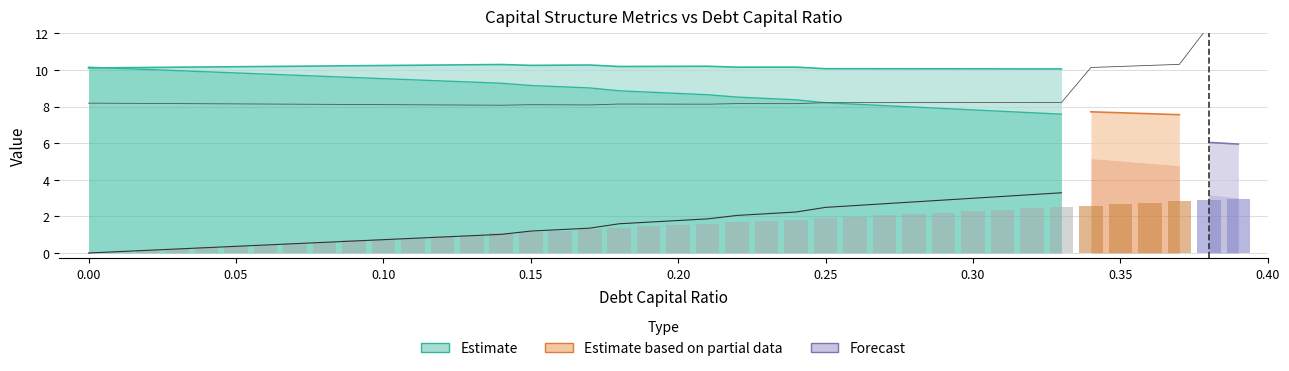

Reading right to left, list all the values displayed in this chart.

enterprise_value: 0.39=5.9	0.38=6.0	0.37=7.6	0.36=7.6	0.35=7.7	0.34=7.7	0.33=10.1	0.32=10.1	0.31=10.1	0.3=10.1	0.29=10.1	0.28=10.1	0.27=10.1	0.26=10.1	0.25=10.1	0.24=10.2	0.23=10.2	0.22=10.2	0.21=10.2	0.2=10.2	0.19=10.2	0.18=10.2	0.17=10.3	0.16=10.3	0.15=10.3	0.14=10.3	0.13=10.3	0.12=10.3	0.11=10.3	0.1=10.2	0.09=10.2	0.08=10.2	0.07=10.2	0.06=10.2	0.05=10.2	0.04=10.2	0.03=10.1	0.02=10.1	0.01=10.1	0.0=10.1
equity_value: 0.39=3.0	0.38=3.2	0.37=4.8	0.36=4.9	0.35=5.0	0.34=5.2	0.33=7.6	0.32=7.7	0.31=7.7	0.3=7.8	0.29=7.9	0.28=8.0	0.27=8.0	0.26=8.1	0.25=8.2	0.24=8.4	0.23=8.4	0.22=8.5	0.21=8.6	0.2=8.7	0.19=8.8	0.18=8.9	0.17=9.0	0.16=9.1	0.15=9.2	0.14=9.3	0.13=9.3	0.12=9.4	0.11=9.5	0.1=9.5	0.09=9.6	0.08=9.6	0.07=9.7	0.06=9.8	0.05=9.8	0.04=9.9	0.03=10.0	0.02=10.0	0.01=10.1	0.0=10.2
debt: 0.39=3.0	0.38=2.9	0.37=2.8	0.36=2.7	0.35=2.7	0.34=2.6	0.33=2.5	0.32=2.4	0.31=2.4	0.3=2.3	0.29=2.2	0.28=2.1	0.27=2.1	0.26=2.0	0.25=1.9	0.24=1.8	0.23=1.8	0.22=1.7	0.21=1.6	0.2=1.5	0.19=1.4	0.18=1.4	0.17=1.3	0.16=1.2	0.15=1.1	0.14=1.1	0.13=1.0	0.12=0.9	0.11=0.8	0.1=0.8	0.09=0.7	0.08=0.6	0.07=0.5	0.06=0.5	0.05=0.4	0.04=0.3	0.03=0.2	0.02=0.2	0.01=0.1	0.0=0.0
interest_expense: 0.39=0.5	0.38=0.5	0.37=0.3	0.36=0.3	0.35=0.3	0.34=0.3	0.33=0.1	0.32=0.1	0.31=0.1	0.3=0.1	0.29=0.1	0.28=0.1	0.27=0.1	0.26=0.1	0.25=0.1	0.24=0.1	0.23=0.1	0.22=0.1	0.21=0.1	0.2=0.1	0.19=0.1	0.18=0.1	0.17=0.0	0.16=0.0	0.15=0.0	0.14=0.0	0.13=0.0	0.12=0.0	0.11=0.0	0.1=0.0	0.09=0.0	0.08=0.0	0.07=0.0	0.06=0.0	0.05=0.0	0.04=0.0	0.03=0.0	0.02=0.0	0.01=0.0	0.0=0.0
cost_capital: 0.39=0.1	0.38=0.1	0.37=0.1	0.36=0.1	0.35=0.1	0.34=0.1	0.33=0.1	0.32=0.1	0.31=0.1	0.3=0.1	0.29=0.1	0.28=0.1	0.27=0.1	0.26=0.1	0.25=0.1	0.24=0.1	0.23=0.1	0.22=0.1	0.21=0.1	0.2=0.1	0.19=0.1	0.18=0.1	0.17=0.1	0.16=0.1	0.15=0.1	0.14=0.1	0.13=0.1	0.12=0.1	0.11=0.1	0.1=0.1	0.09=0.1	0.08=0.1	0.07=0.1	0.06=0.1	0.05=0.1	0.04=0.1	0.03=0.1	0.02=0.1	0.01=0.1	0.0=0.1